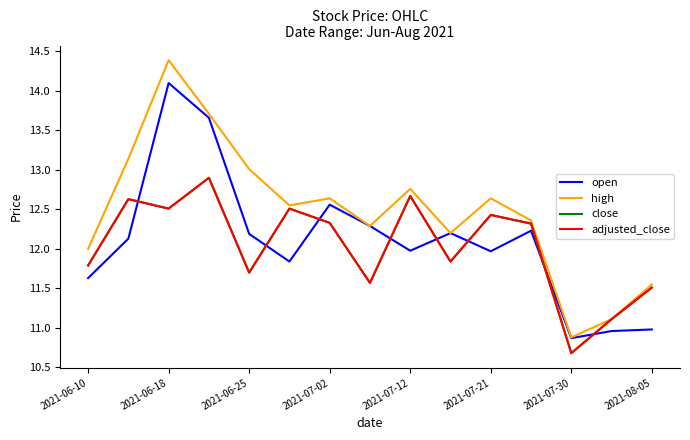

Does the chart have visible grid lines?

No